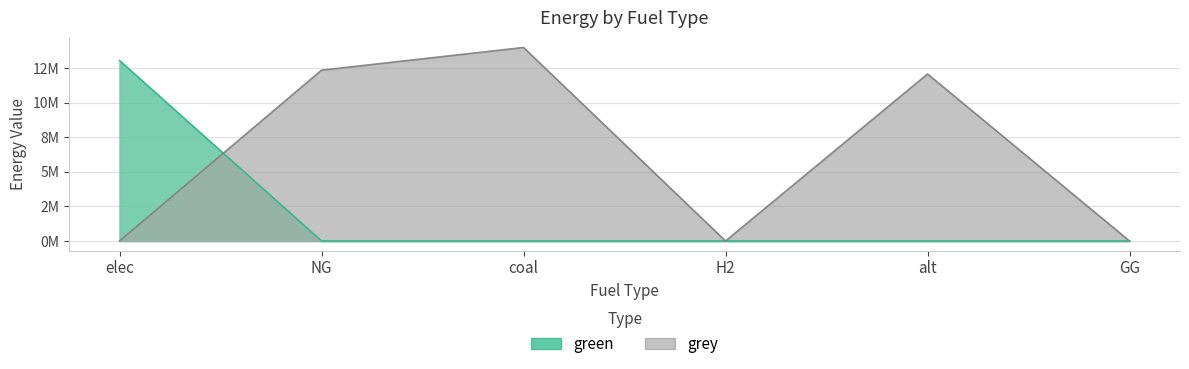

Reading left to right, list all the values displayed in this chart.

green: 13055713.3	0.0	0.0	0.0	0.0	0.0
grey: 0.0	12360160.2	14000035.2	0.0	12083802.7	0.0